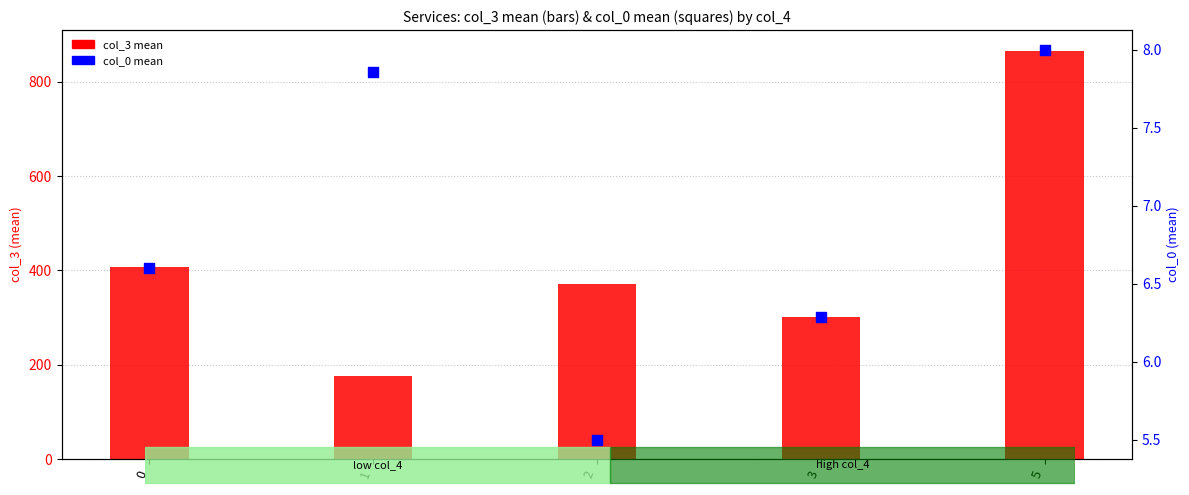

Is the value of col_3 mean at 1 greater than the value of col_0 mean at 3?

Yes